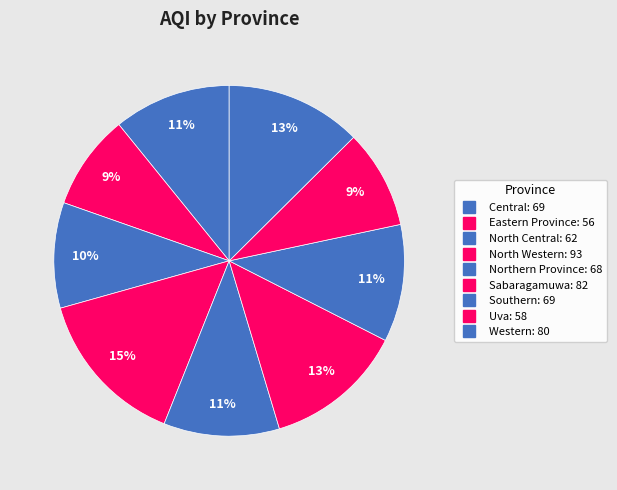

To the nearest percent, what portion does North Central represent?

10%